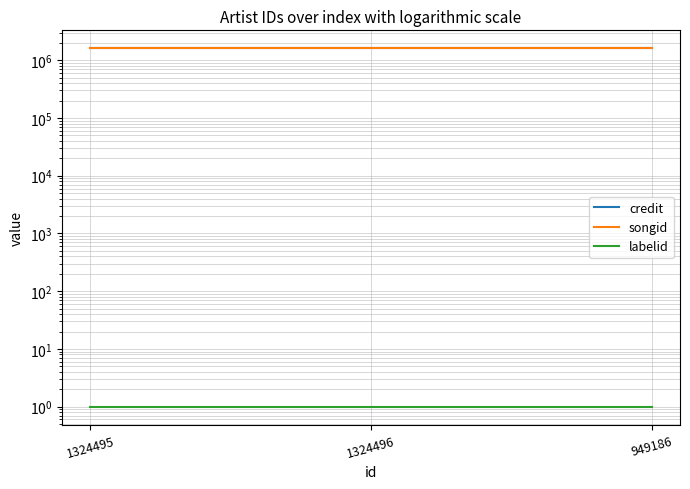

Reading left to right, transcribe all the data shown in this chart.

credit: 1324495=1603749	1324496=1603749	949186=1603749
songid: 1324495=1616732	1324496=1616732	949186=1616732
labelid: 1324495=1	1324496=1	949186=1